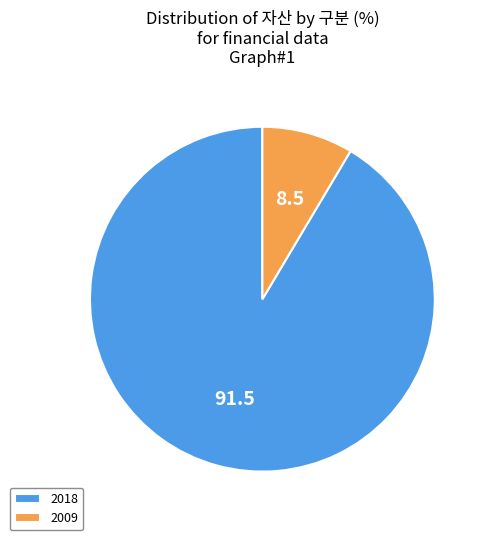

Which has a higher value, 2018 or 2009?

2018